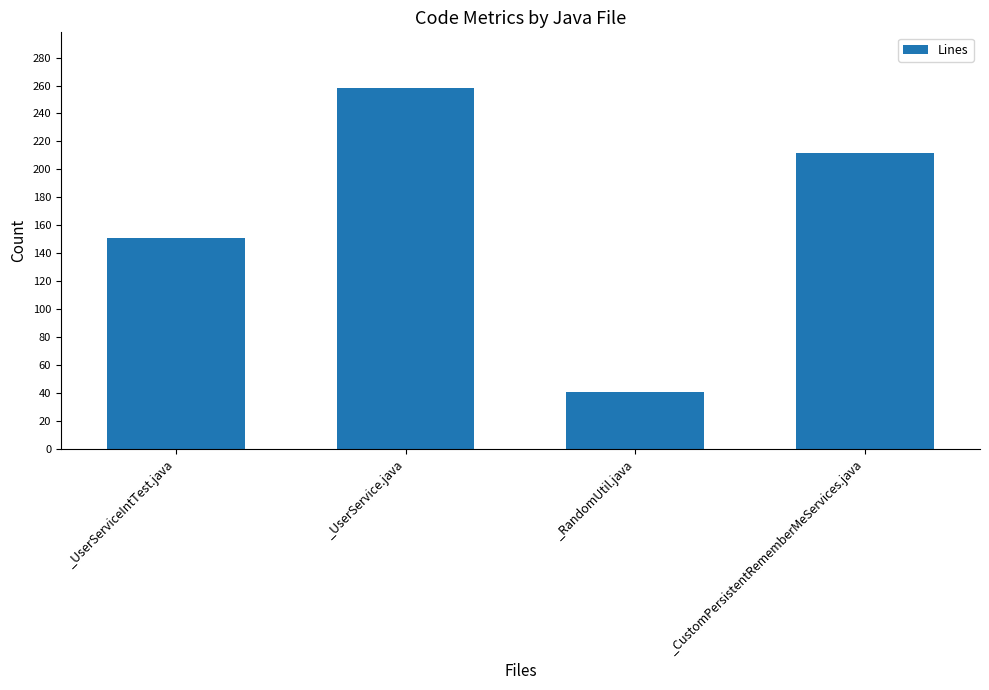

Reading left to right, list all the values displayed in this chart.

151	258	41	212